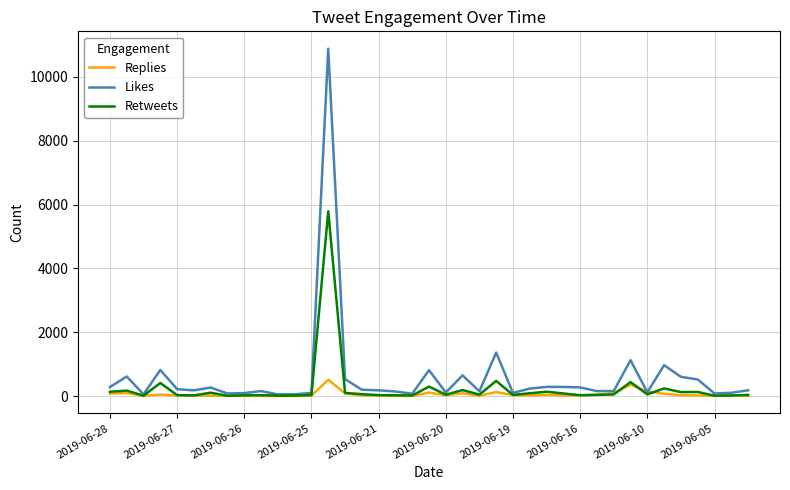

Which series has the largest range (max minus min)?

Likes